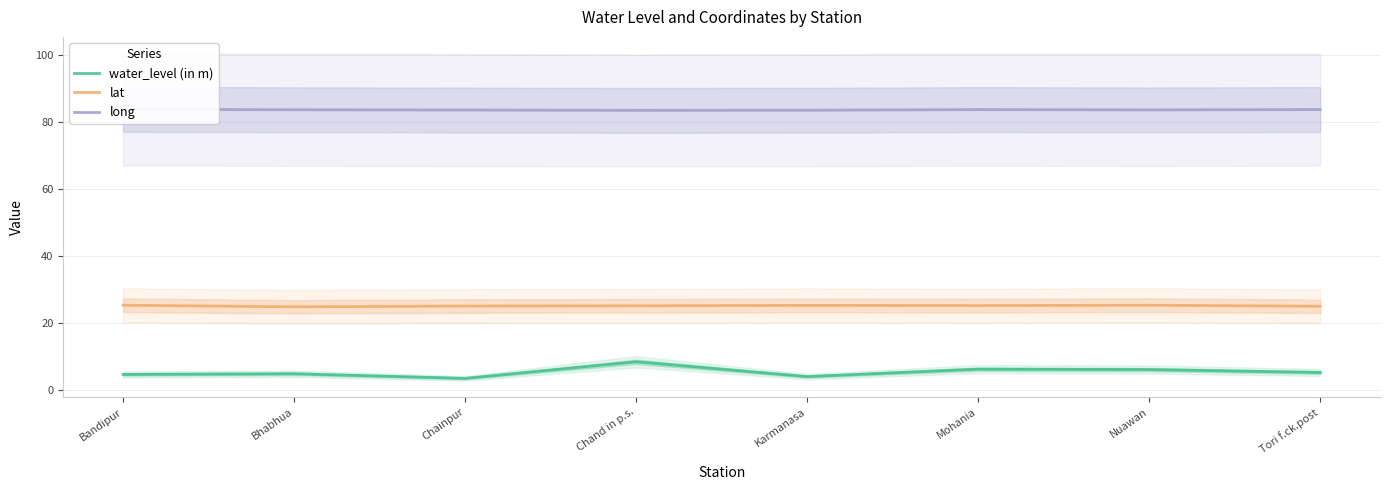

Reading right to left, extract all data points from this chart.

water_level (in m): 5.2	6.1	6.2	4.0	8.4	3.5	4.8	4.7
lat: 25.0	25.3	25.2	25.2	25.1	25.0	24.8	25.3
long: 83.6	83.5	83.6	83.4	83.4	83.5	83.6	83.7